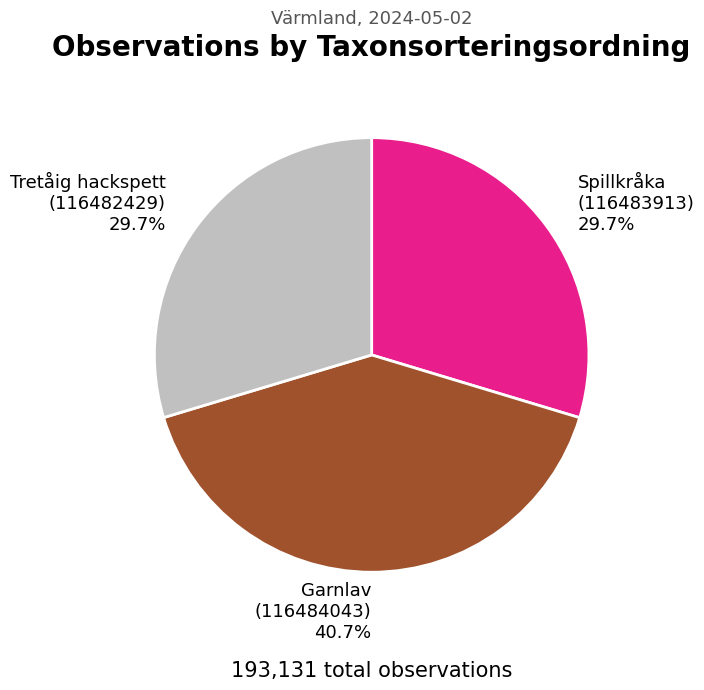

Does Garnlav (116484043) represent more than half of the total?

No